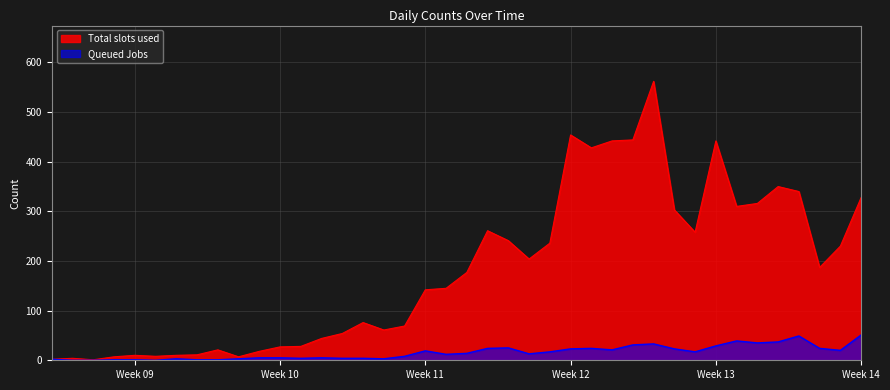

How many data points in Queued Jobs are less than 14?

20